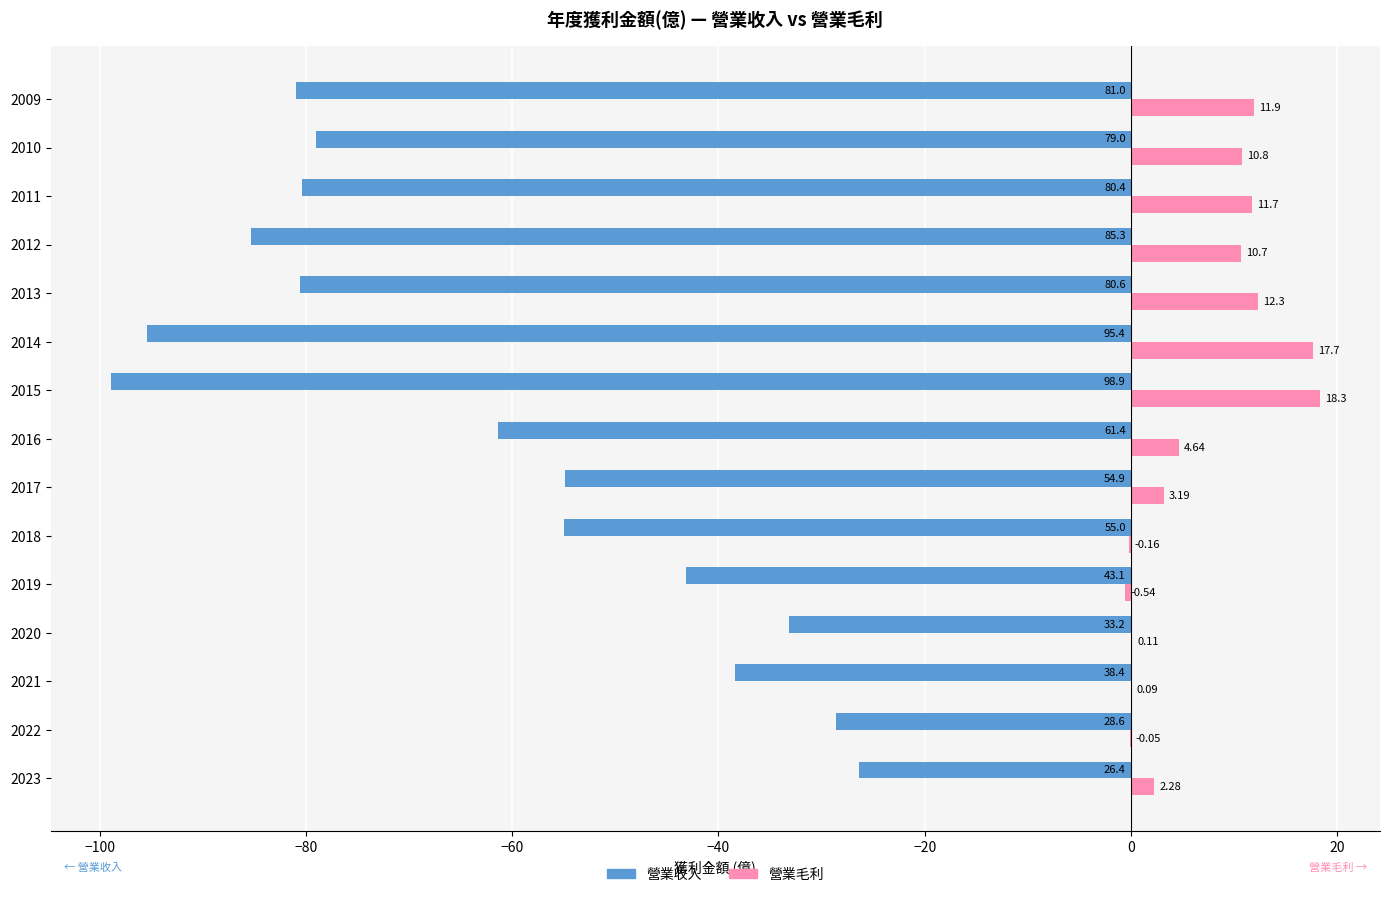

Between 2020 and 2019, which series saw the biggest shift?

營業收入